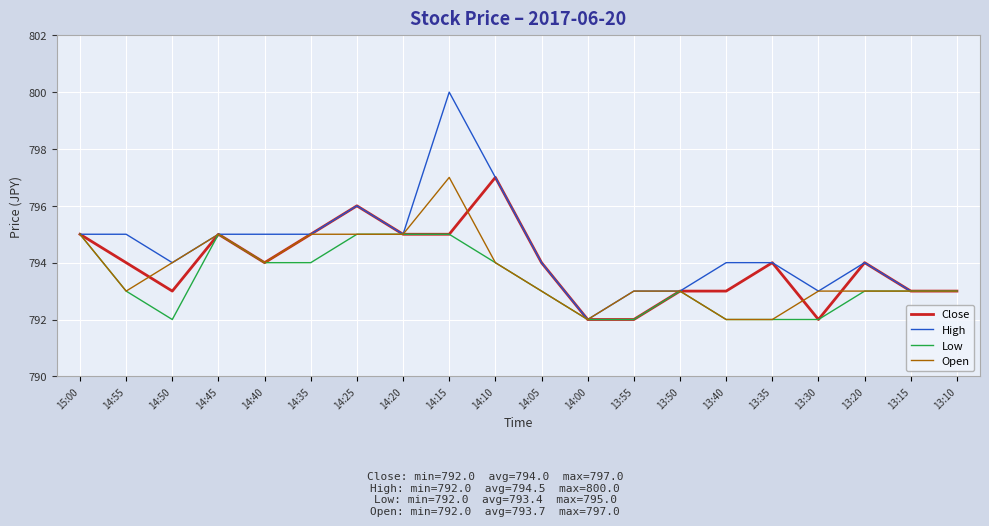

What are all the series names shown in the legend?

Close, High, Low, Open